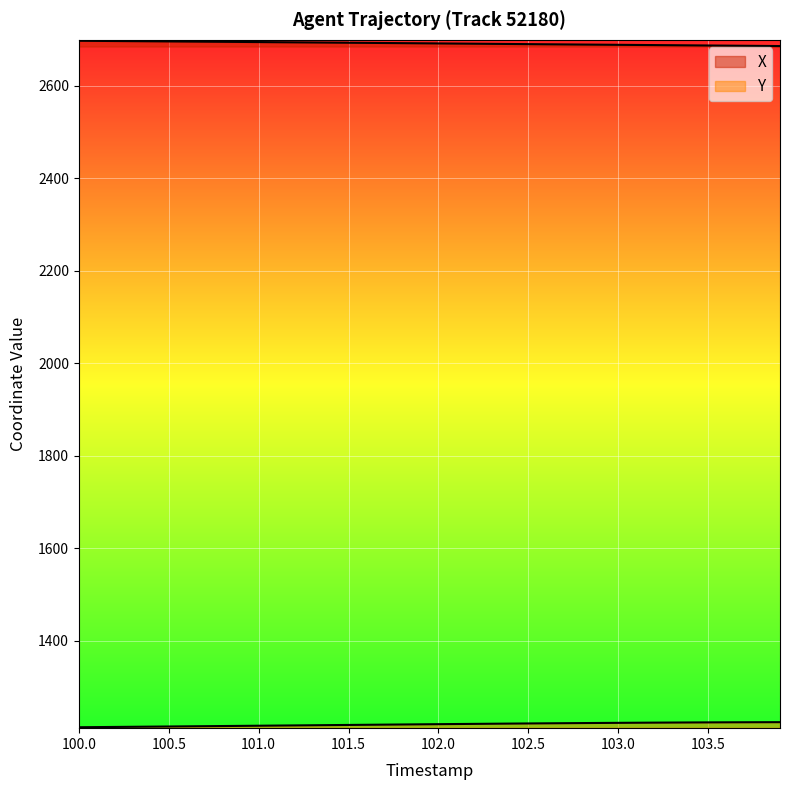

True or false: Y and X intersect in this chart.

False